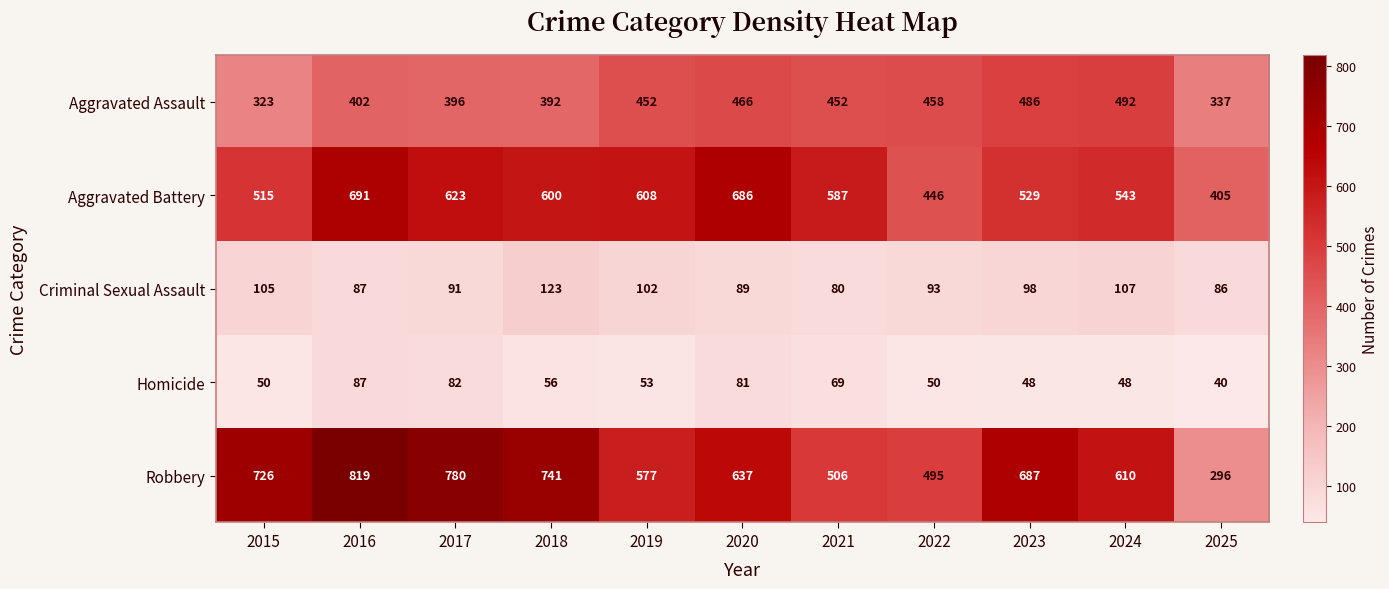

True or false: Aggravated Battery has a value of 861 at 2017.

False